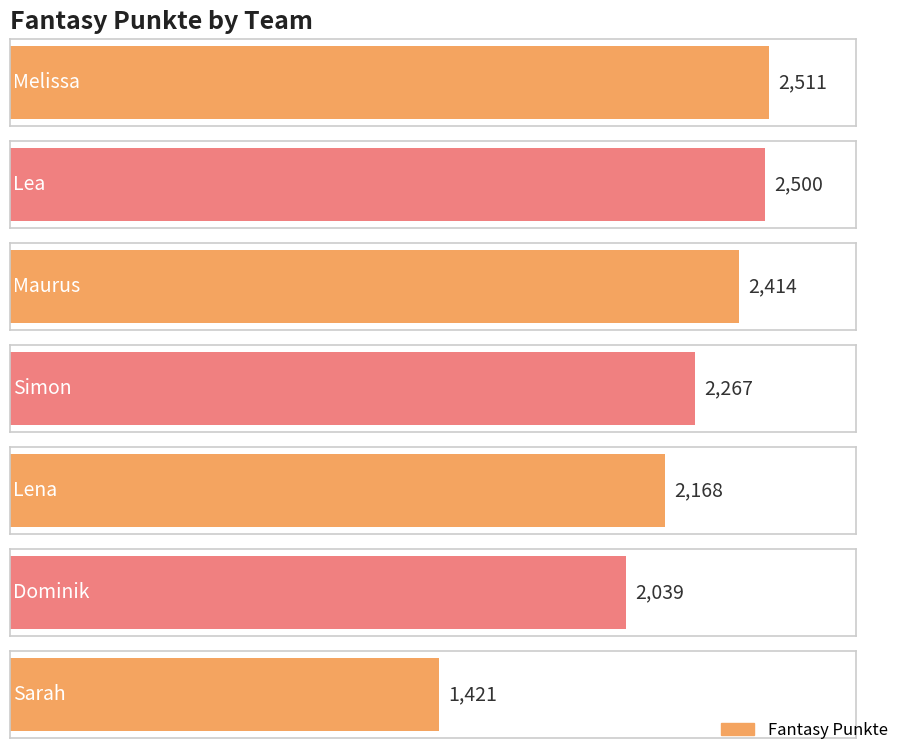

What is the difference between the maximum and second lowest values?

472